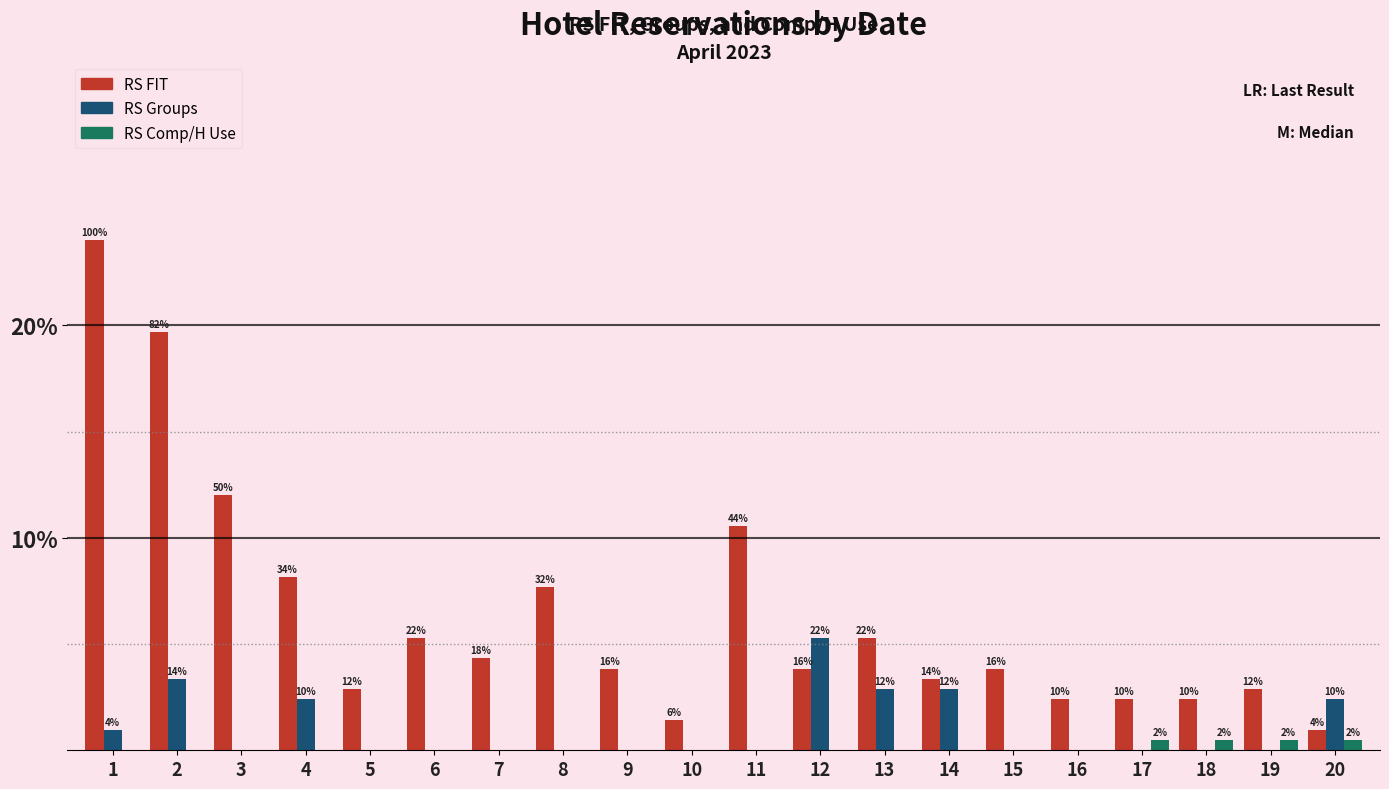

Are the bars horizontal?

No